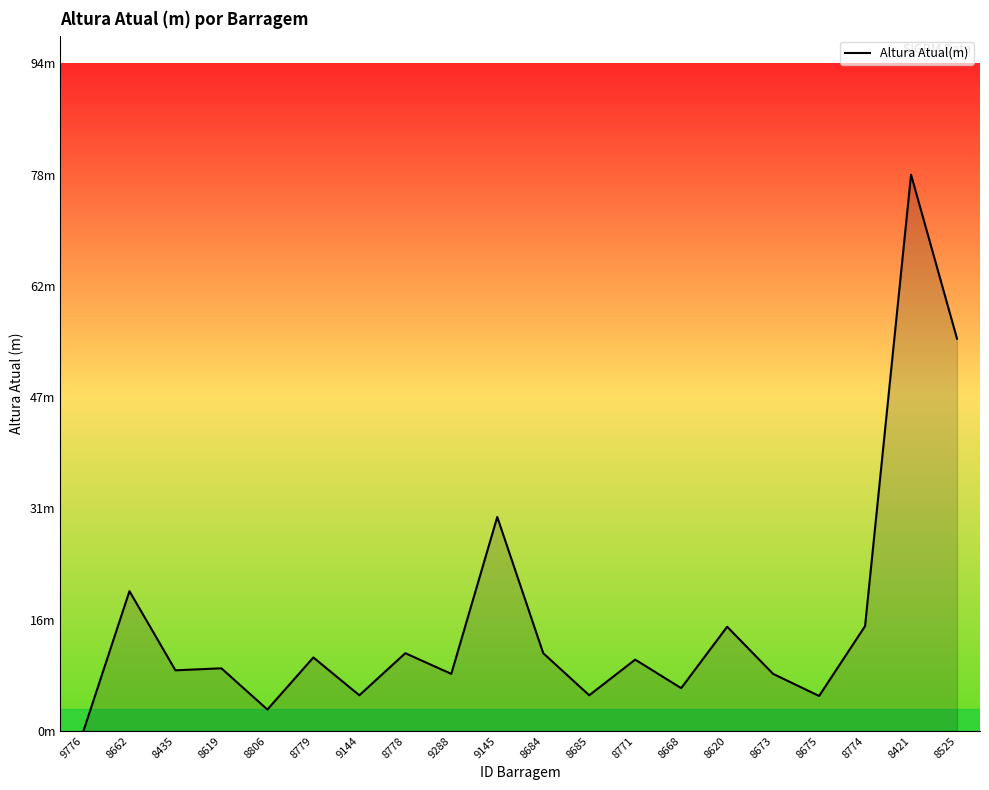

At which label is the value closest to 39?

9145